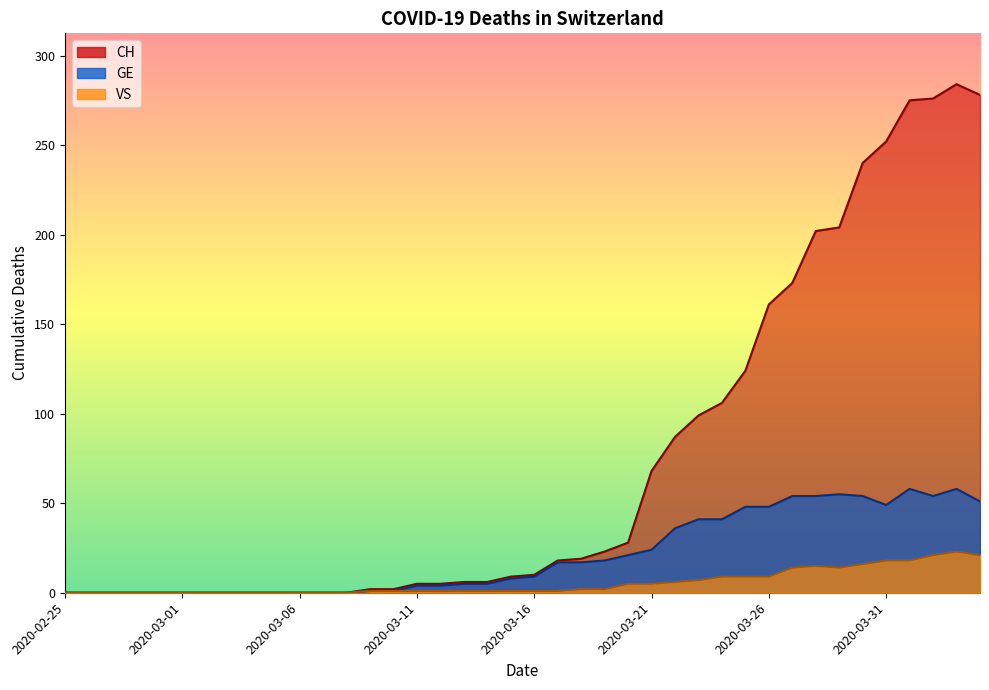

How many distinct data groups are displayed?

3